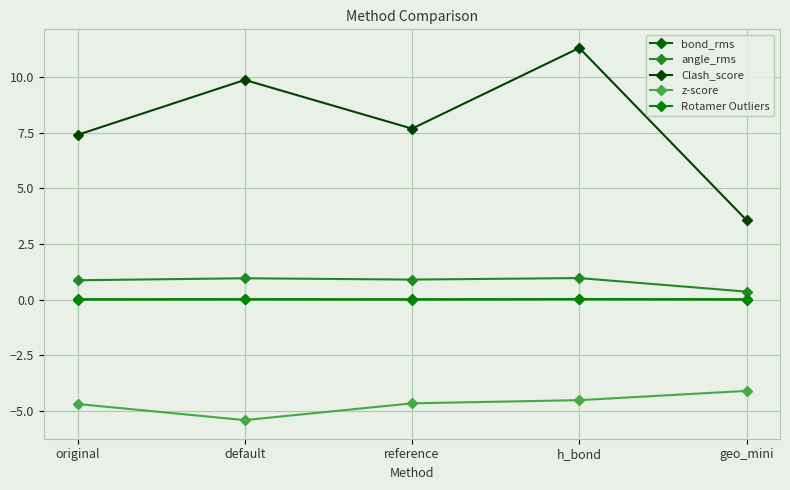

Rank the series at geo_mini from highest to lowest value.

Clash_score, angle_rms, Rotamer Outliers, bond_rms, z-score